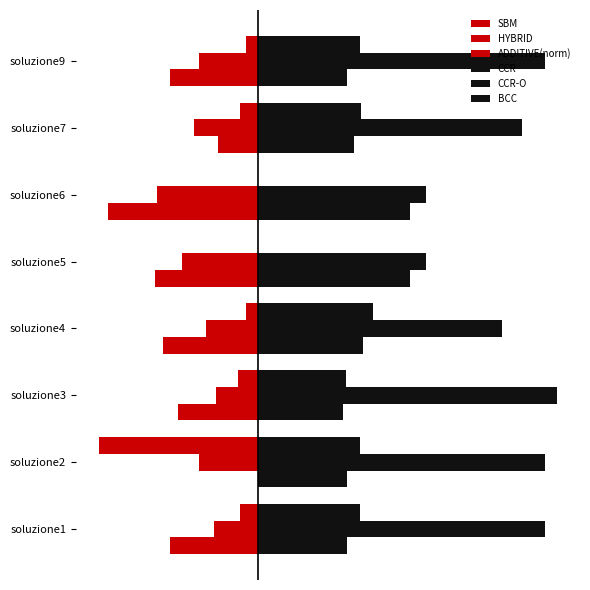

What is the average value of the CCR-O series?

1.6